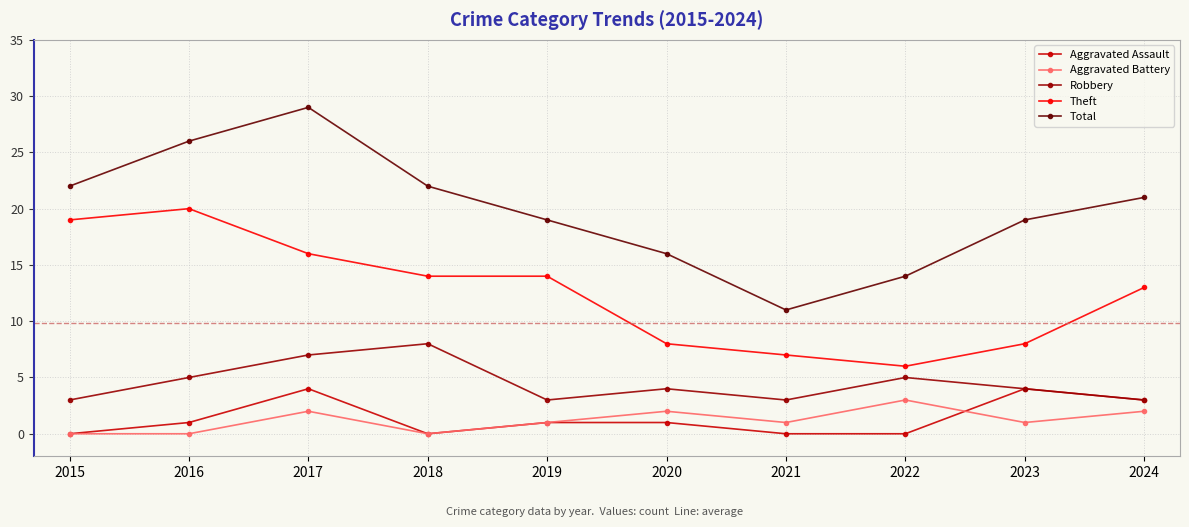

What is the difference between the highest and lowest values at 2018?

22